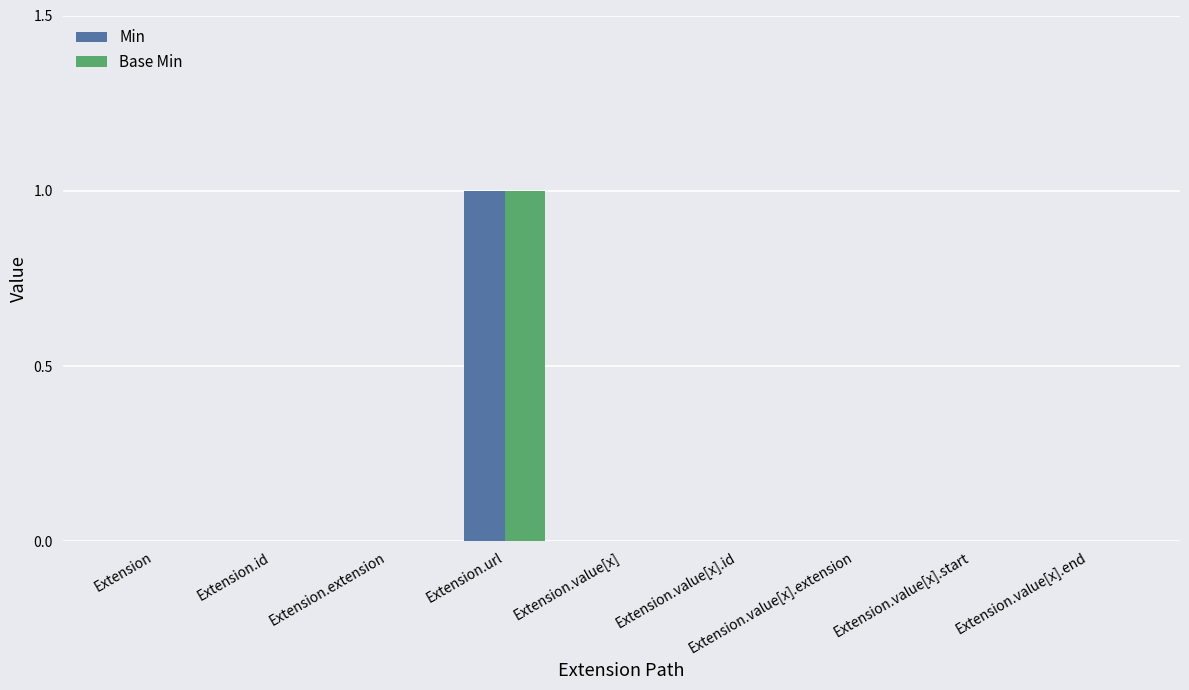

At which label does Base Min reach its peak?

Extension.url